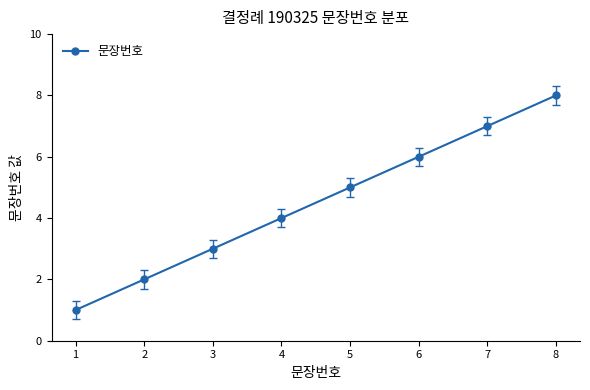

Count the number of data series in this chart.

1